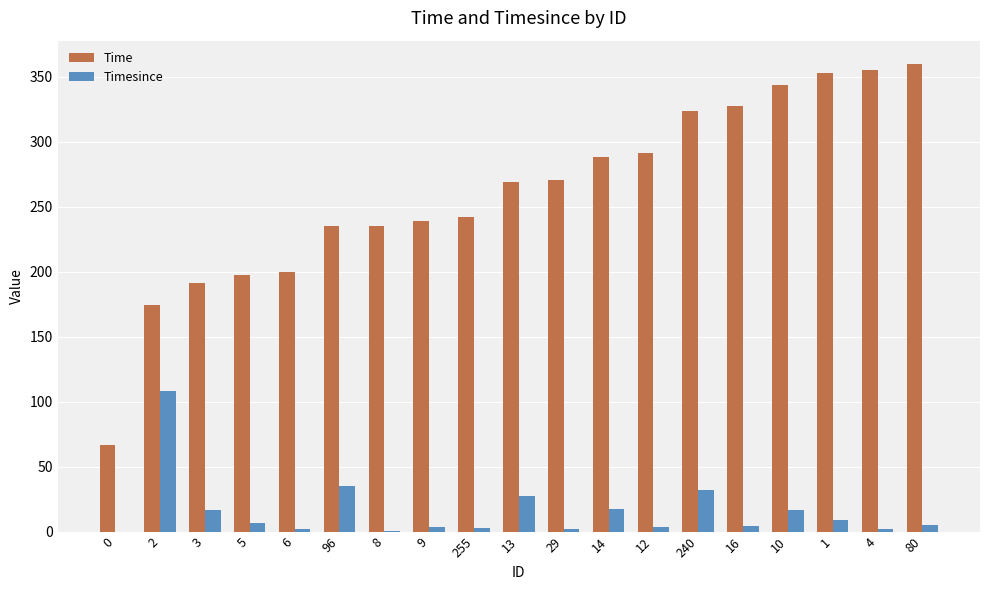

What is the sum of the Timesince values at 0 and 1?

9.1